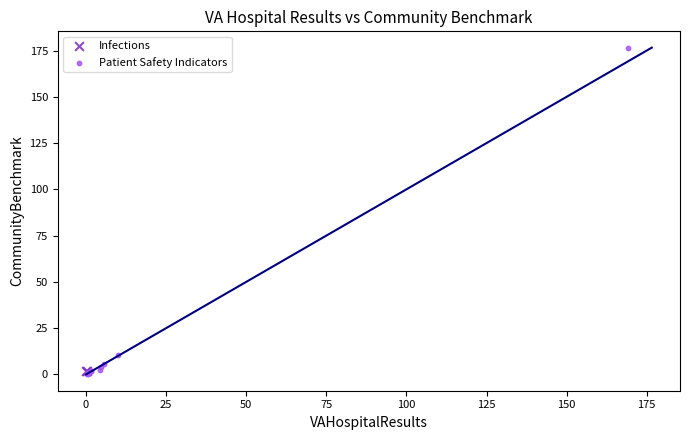

What are all the series names shown in the legend?

Infections, Patient Safety Indicators